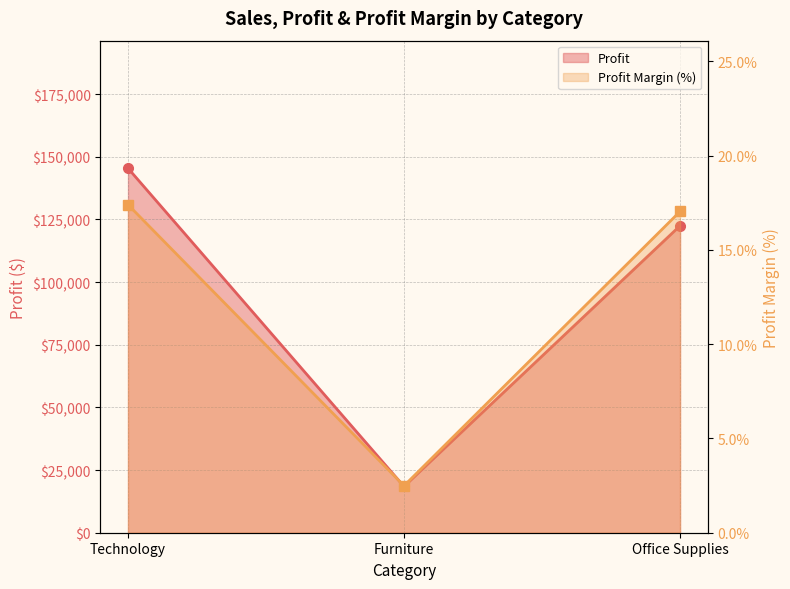

What is the minimum value for Profit Margin (%)?

2.5